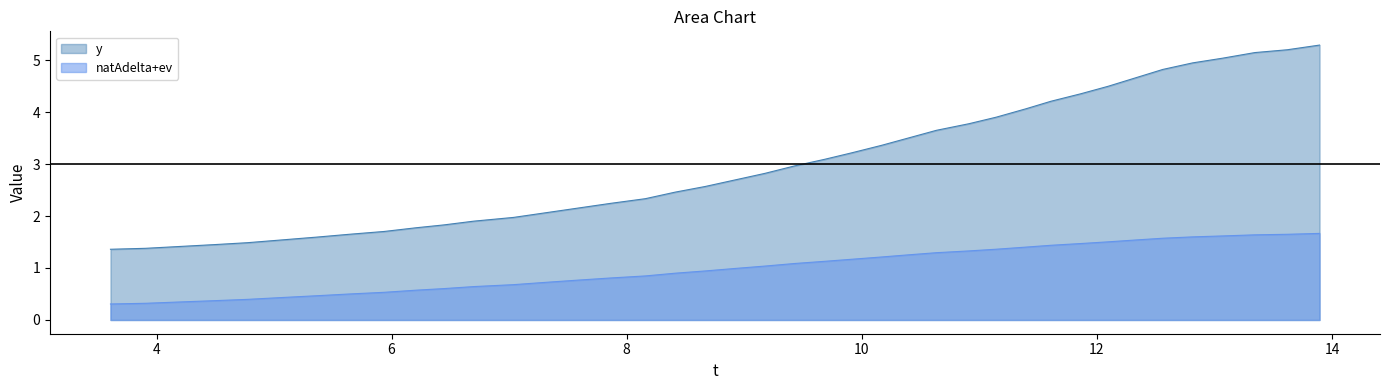

True or false: y has more than 1 interior local peaks.

False